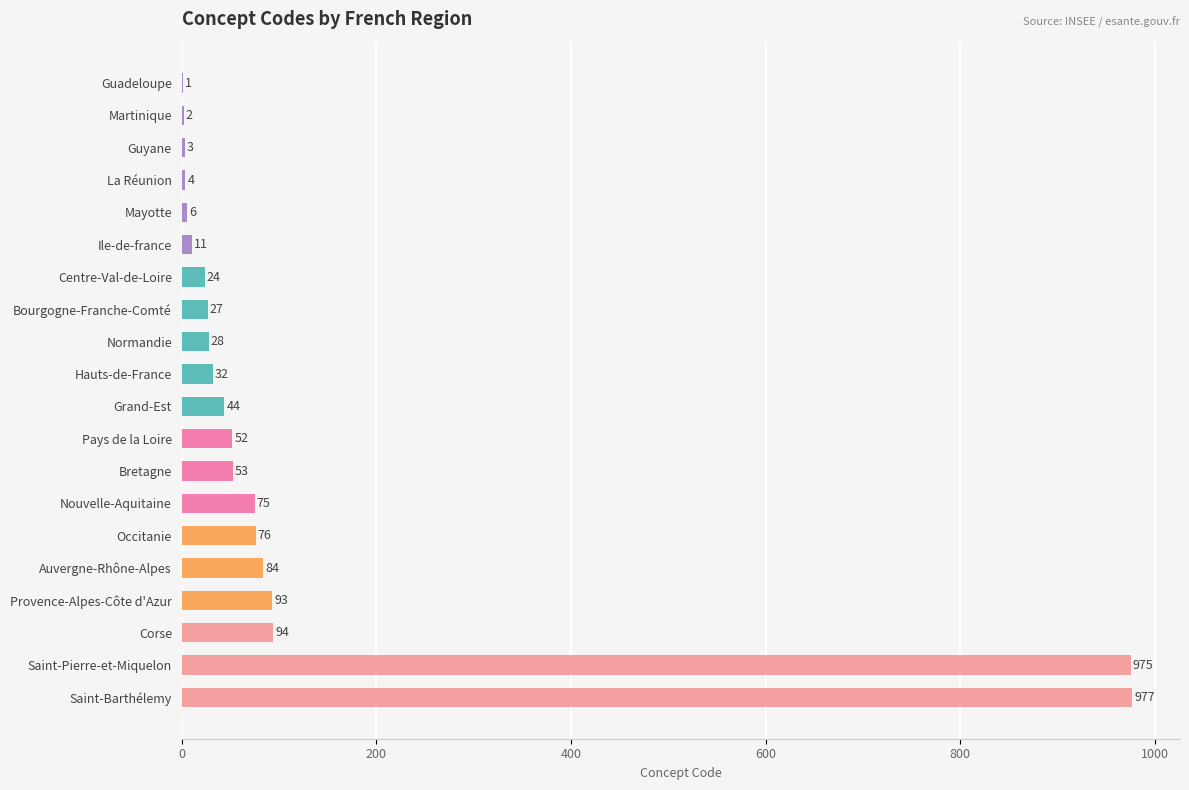

Are the bars horizontal?

Yes